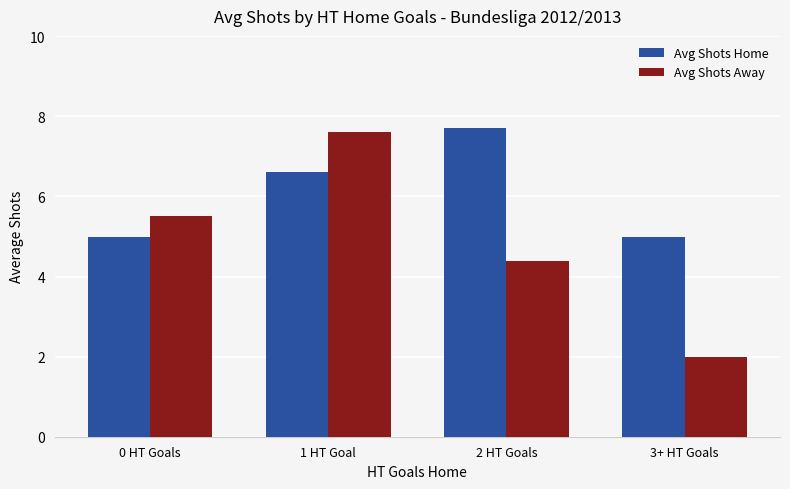

What is the difference between the maximum and minimum values in the Avg Shots Home series?

2.7